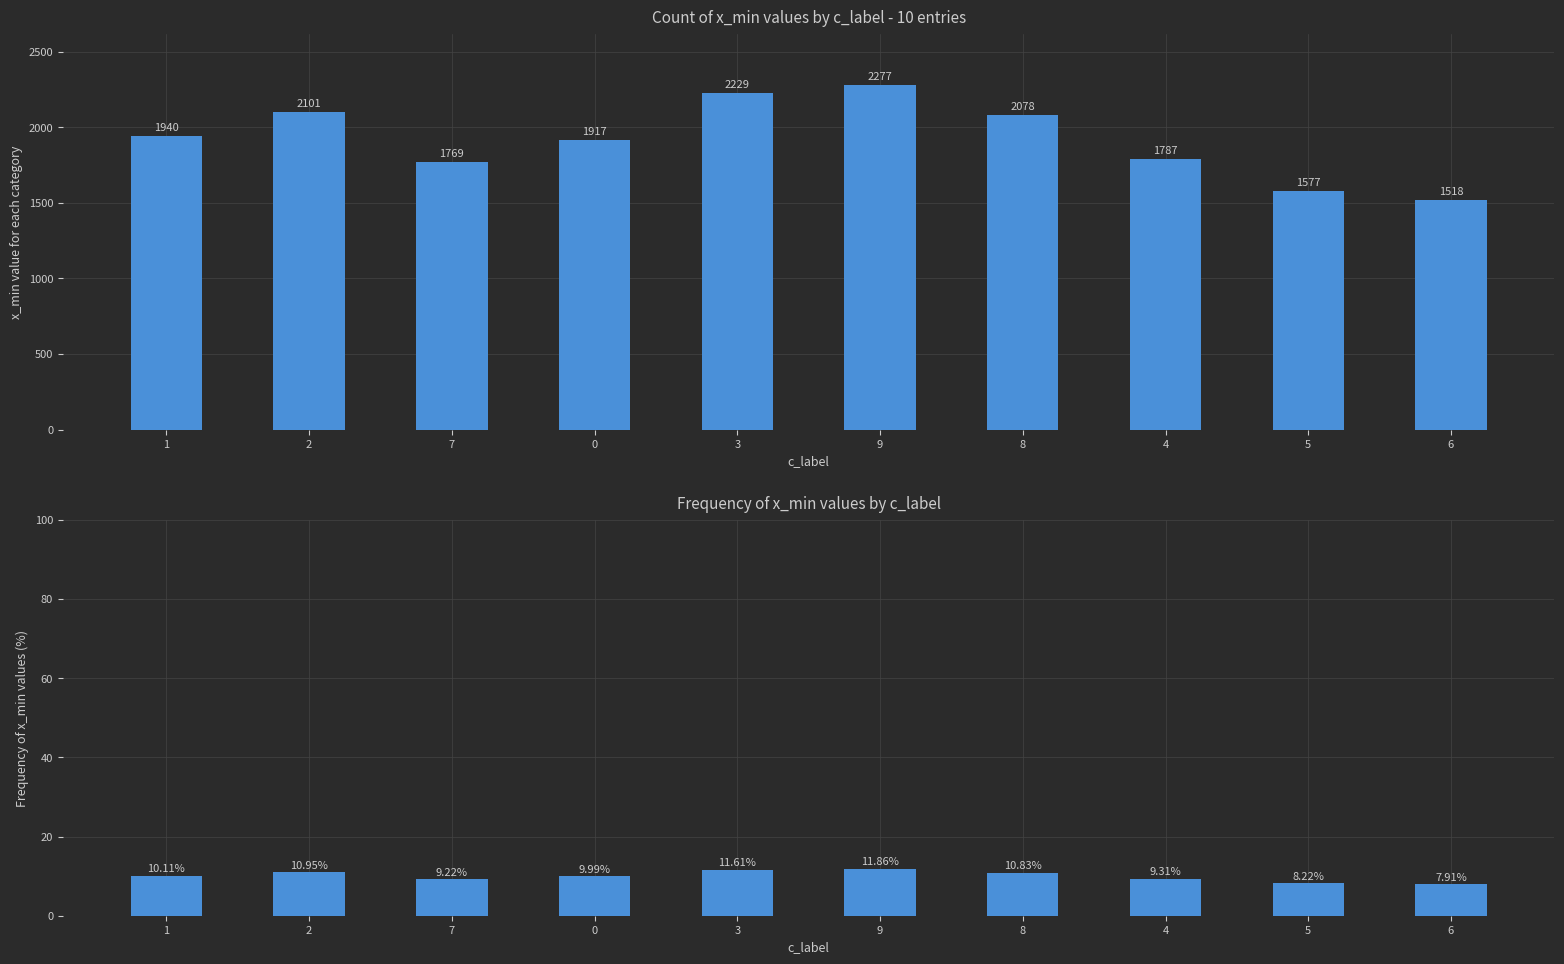

What is the difference between the maximum and minimum values in the x_min series?

759.0